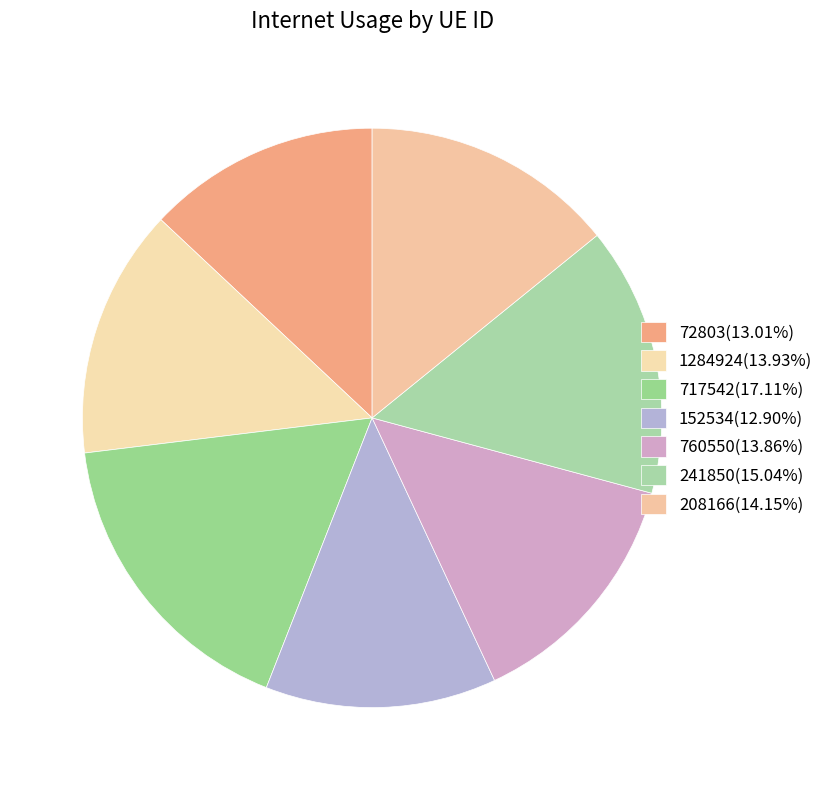

What portion of the pie excludes 208166?

85.8%